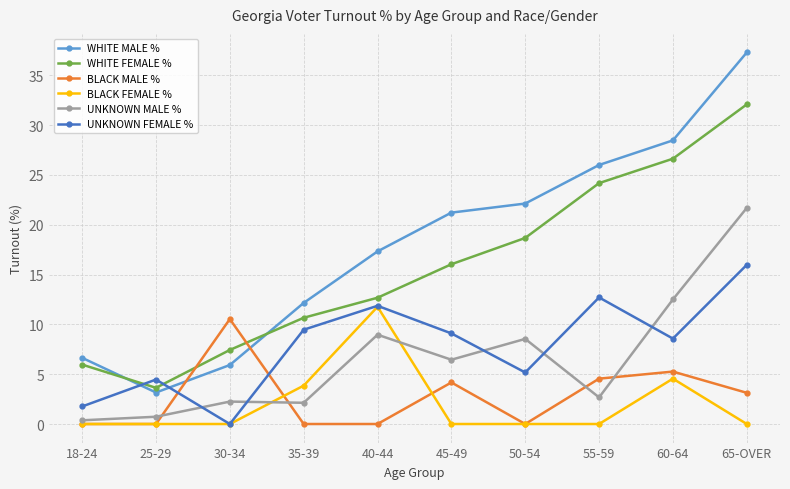

What position from the right is 60-64?

2